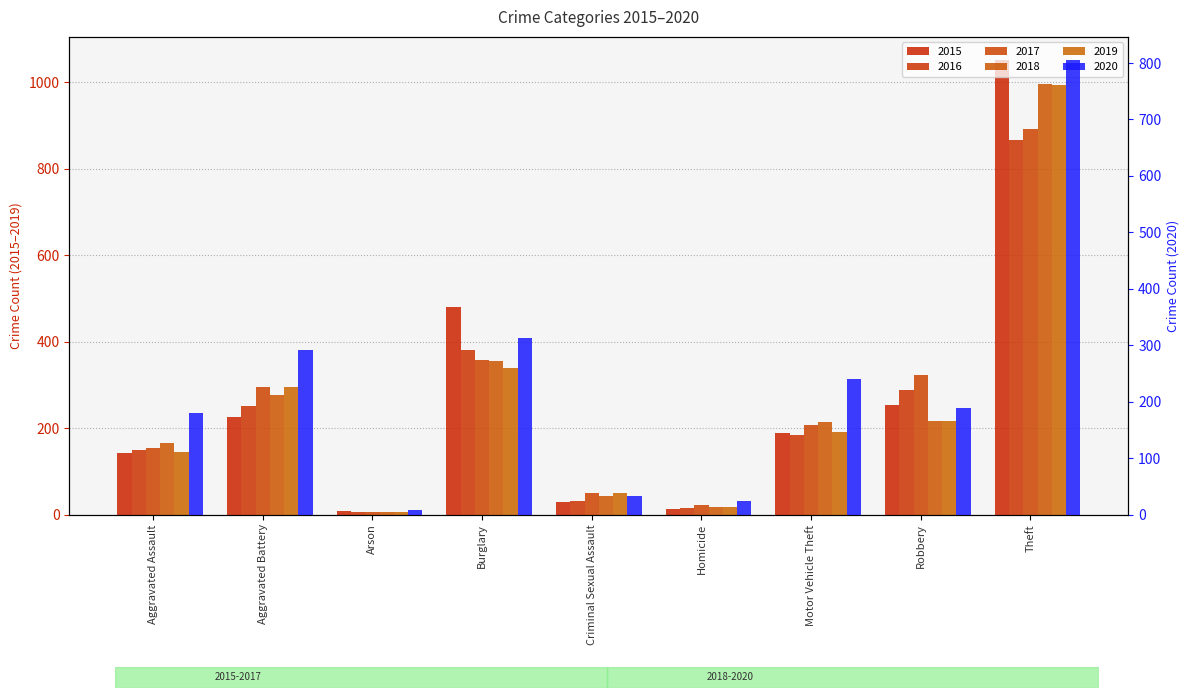

Is it true that 2015 equals 481 at Burglary?

True